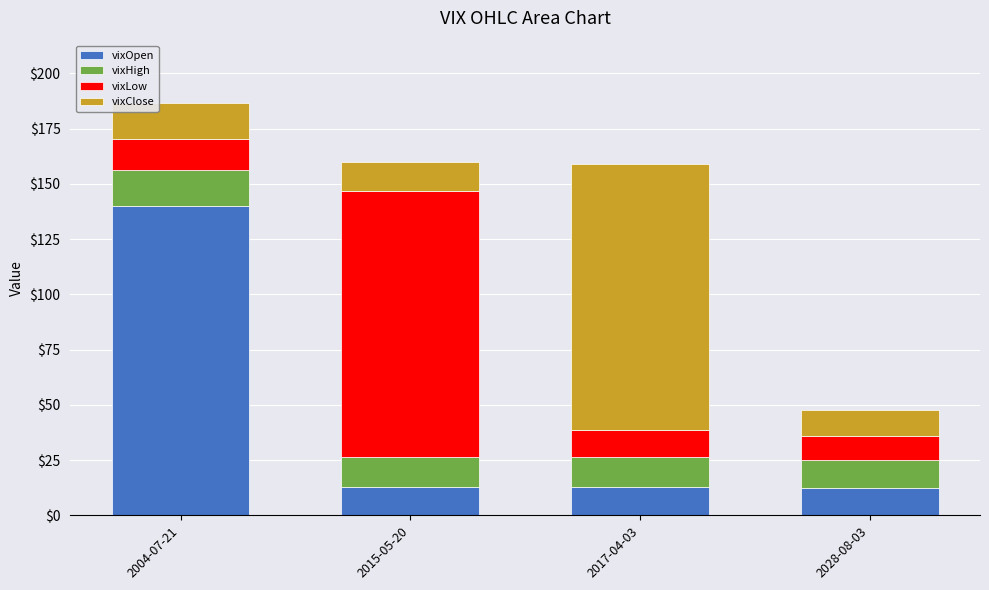

Count the number of data series in this chart.

4